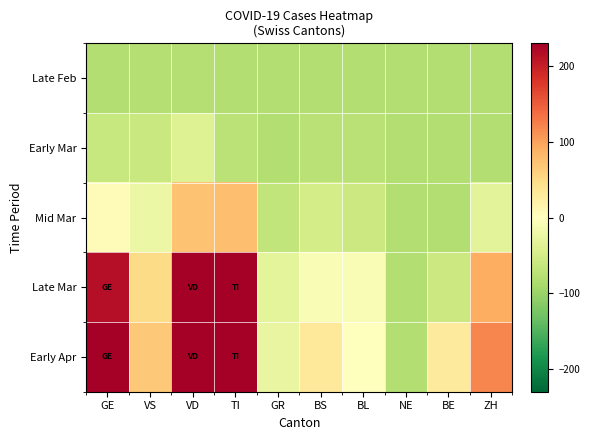

Which label corresponds to the largest value in the chart?

GE